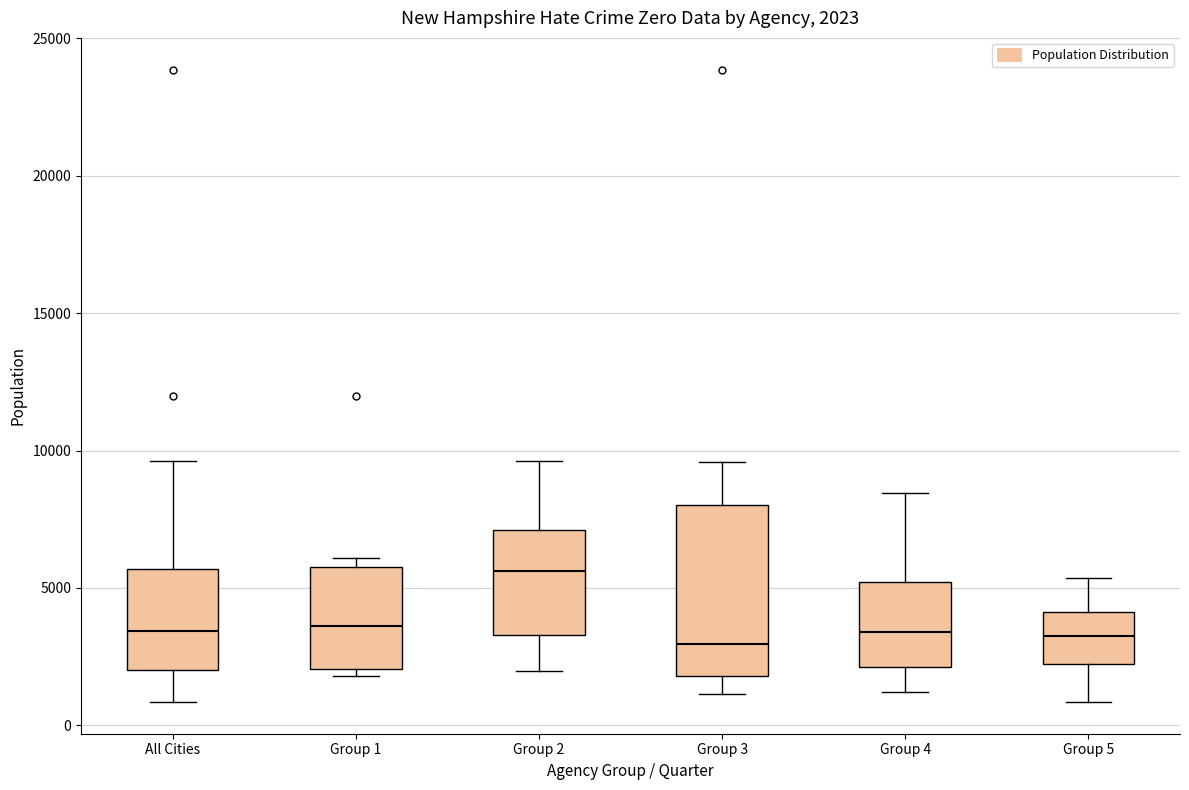

Comparing the boxes themselves (not the whiskers), which one is the tallest?

Group 3